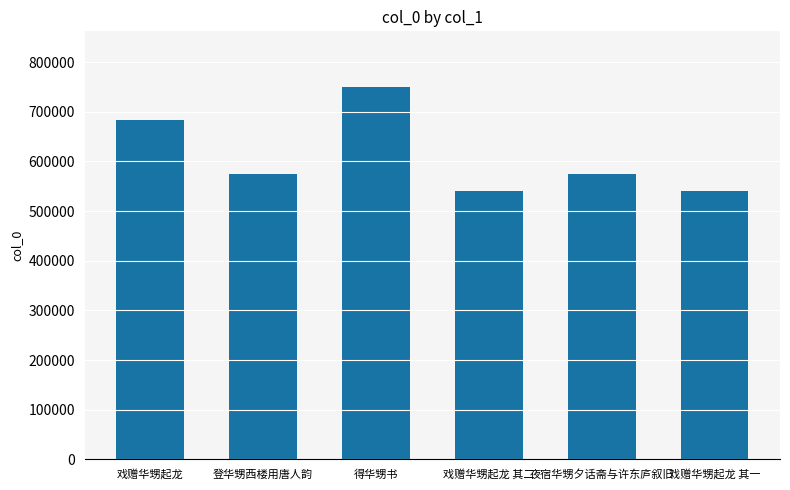

Where does the data first go above 574528?

戏赠华甥起龙